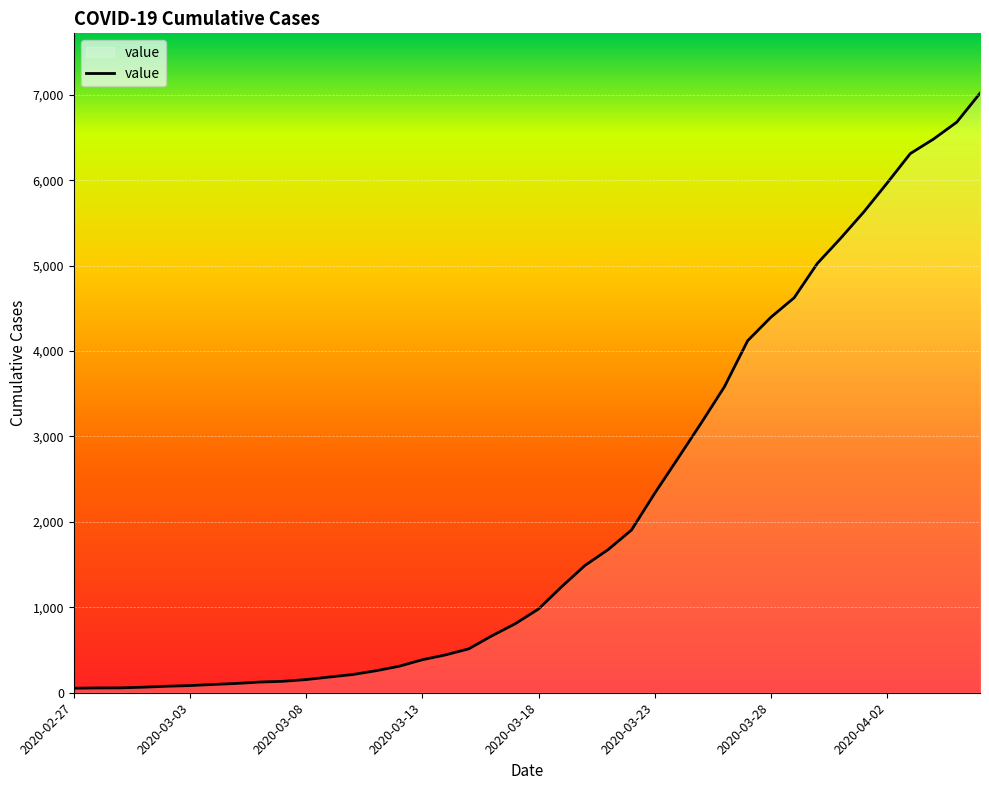

What is the greatest value displayed?

7017